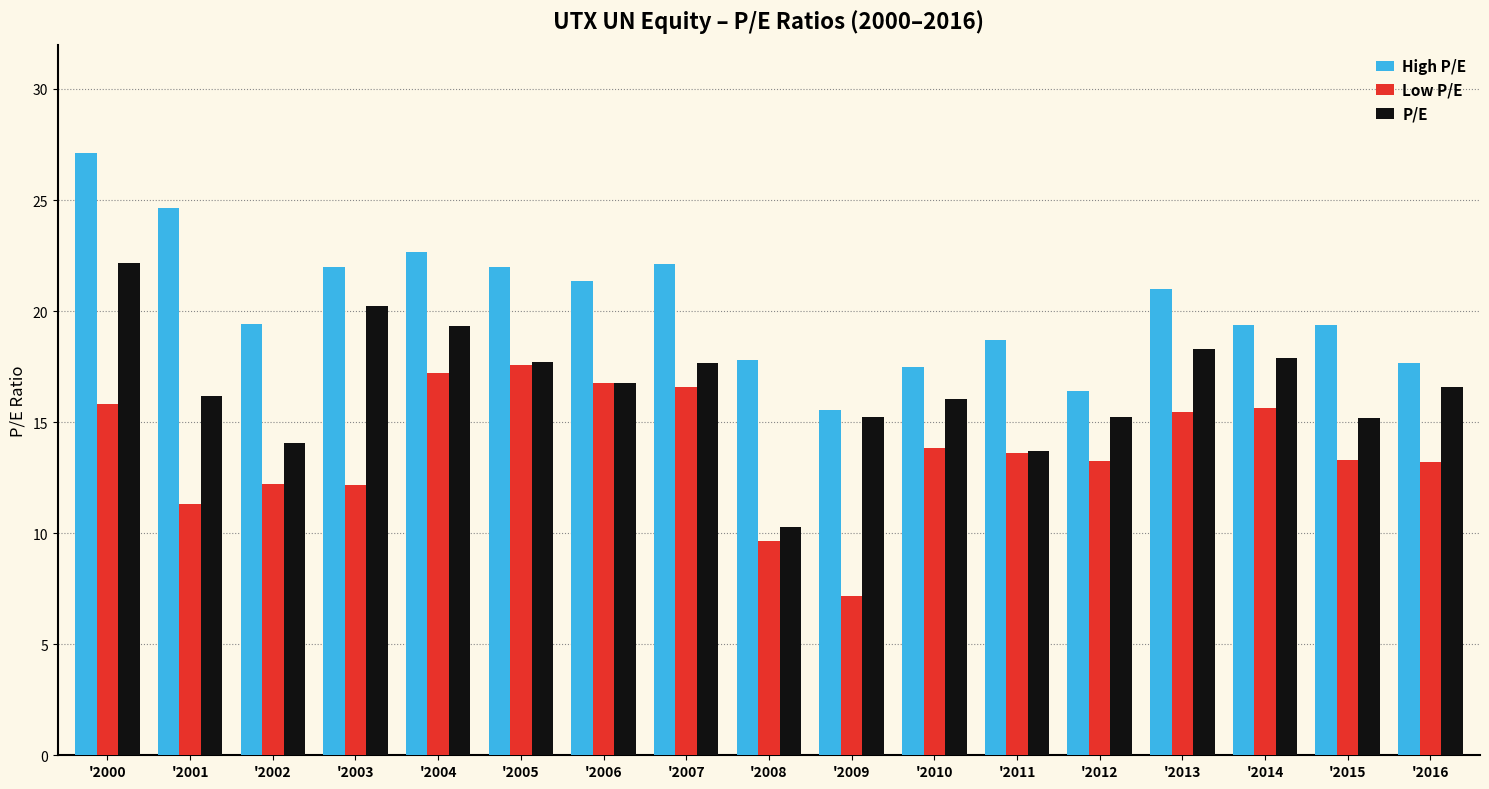

Read the Low P/E value at '2009.

7.2